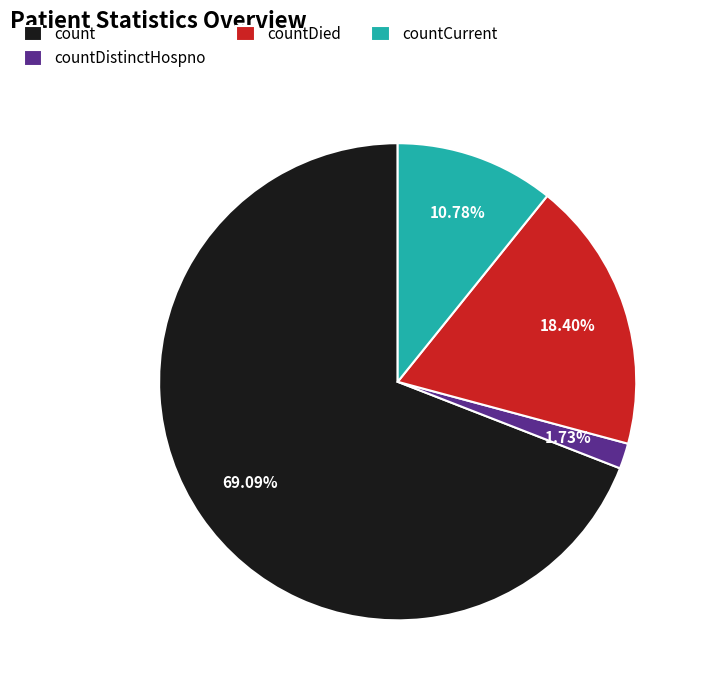

Rank the categories by value from highest to lowest.

count, countDied, countCurrent, countDistinctHospno